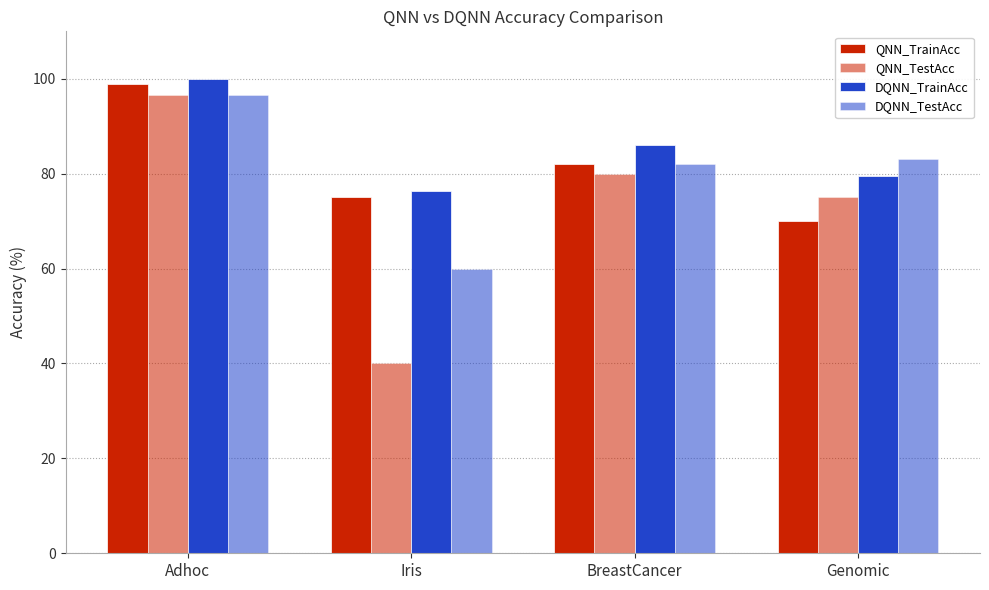

What is the maximum value for DQNN_TestAcc?

96.7